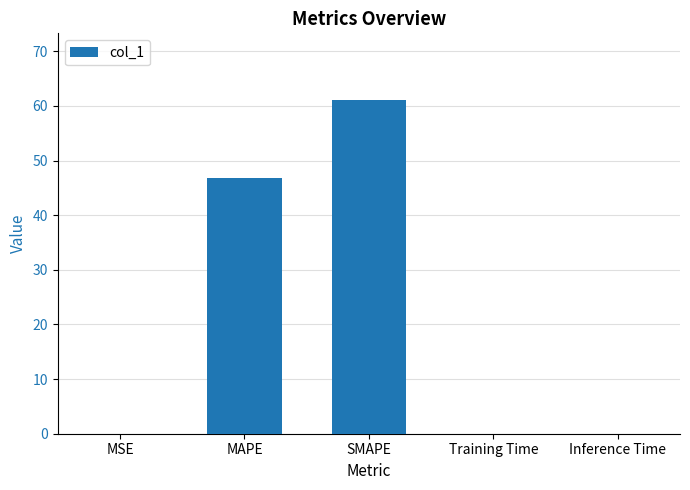

Where is the data nearest to the value 30?

MAPE